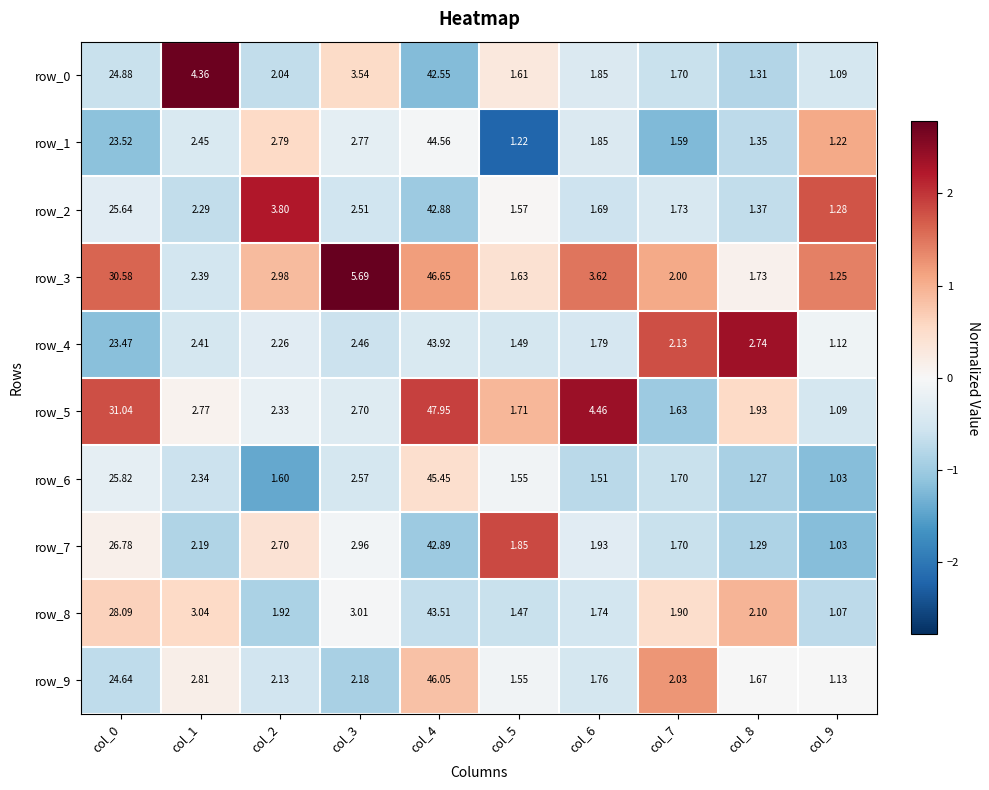

How many values in the row_5 series are below 2?

4